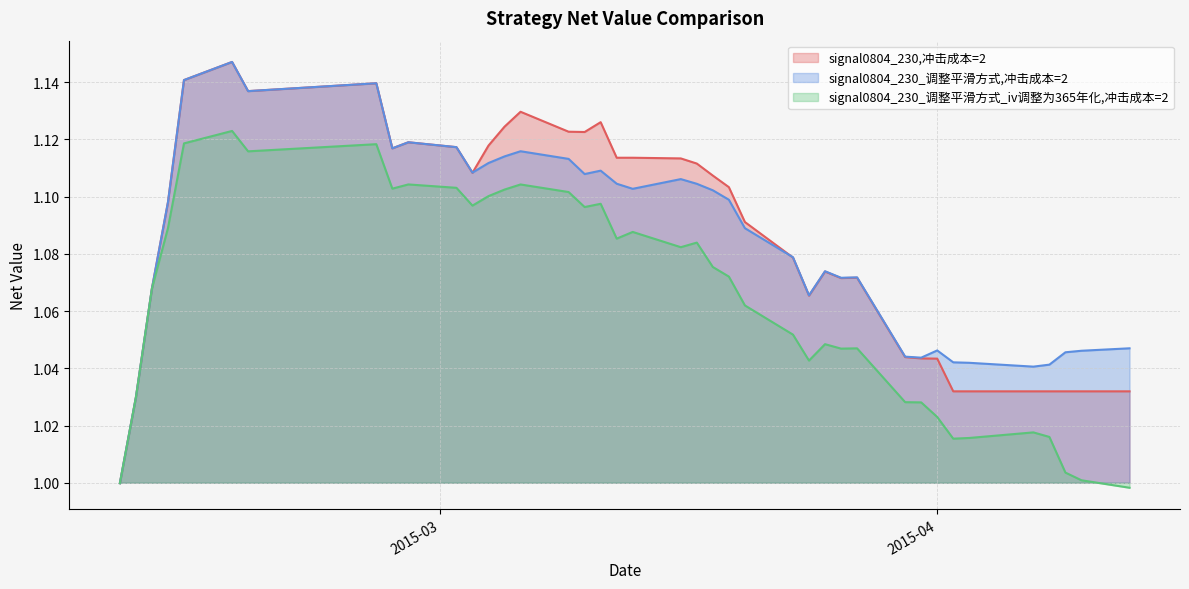

What is the label of the 8th point from the left?

2015-02-25